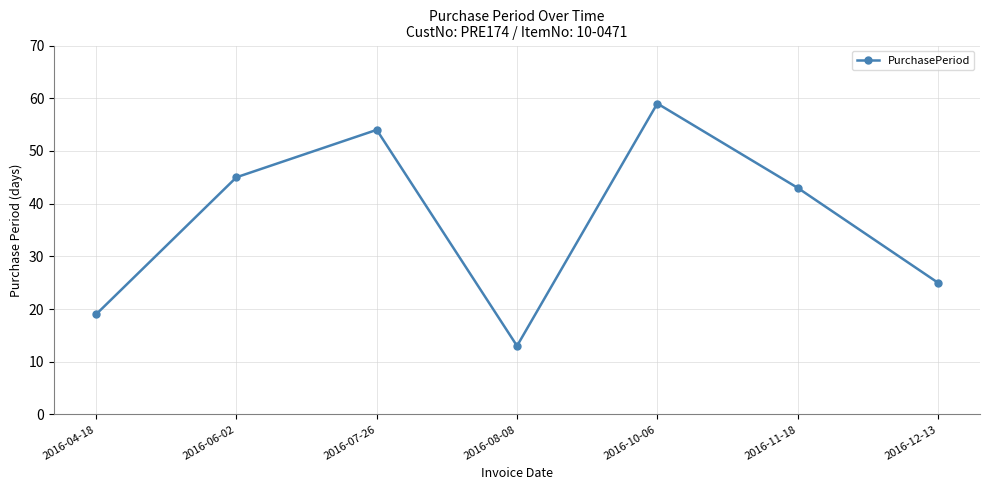

At which category does the data reach its first local valley?

2016-08-08